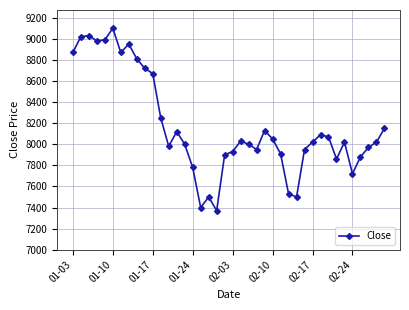

What is the value of the 17th point from the left?

7400